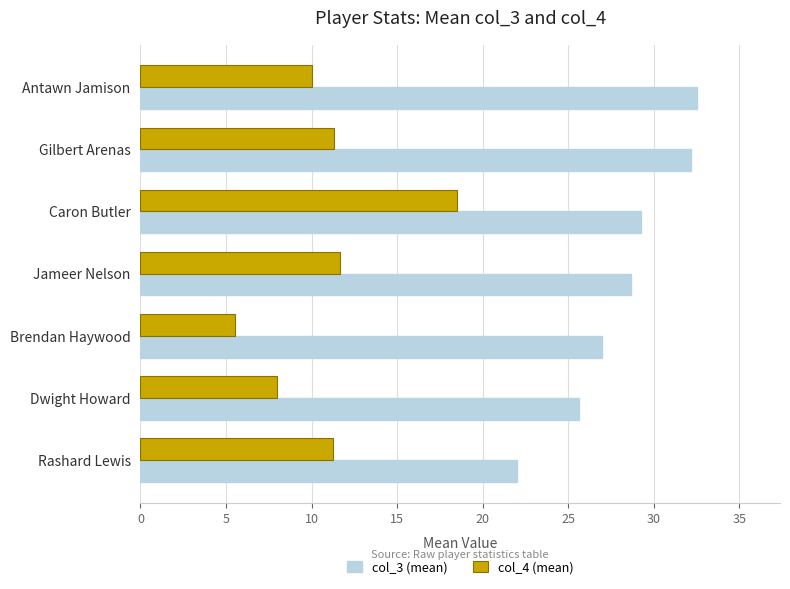

Rank the series by their average value, from highest to lowest.

col_3 (mean), col_4 (mean)